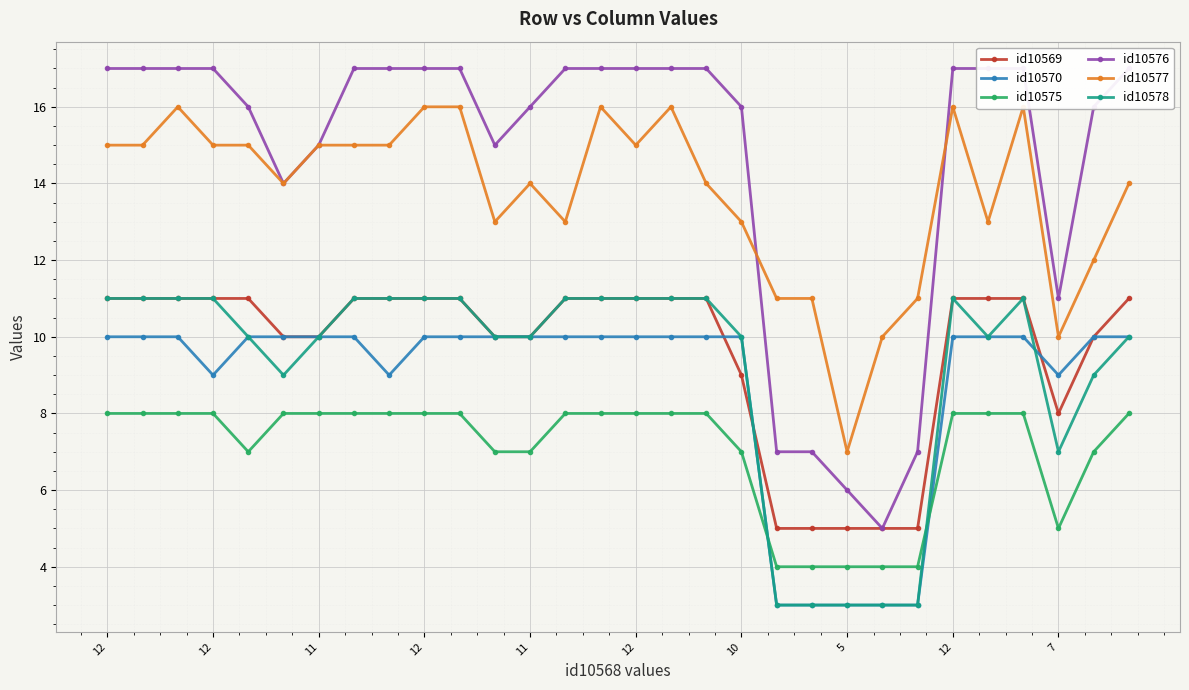

How many intersections are there between id10570 and id10575?

2